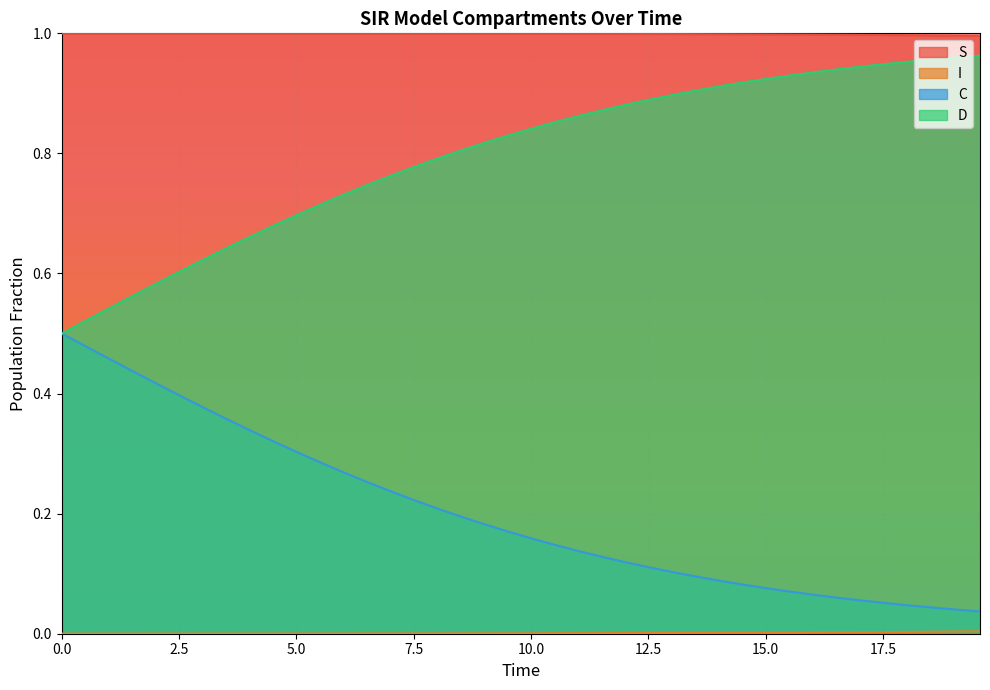

How many lines are shown in the chart?

4